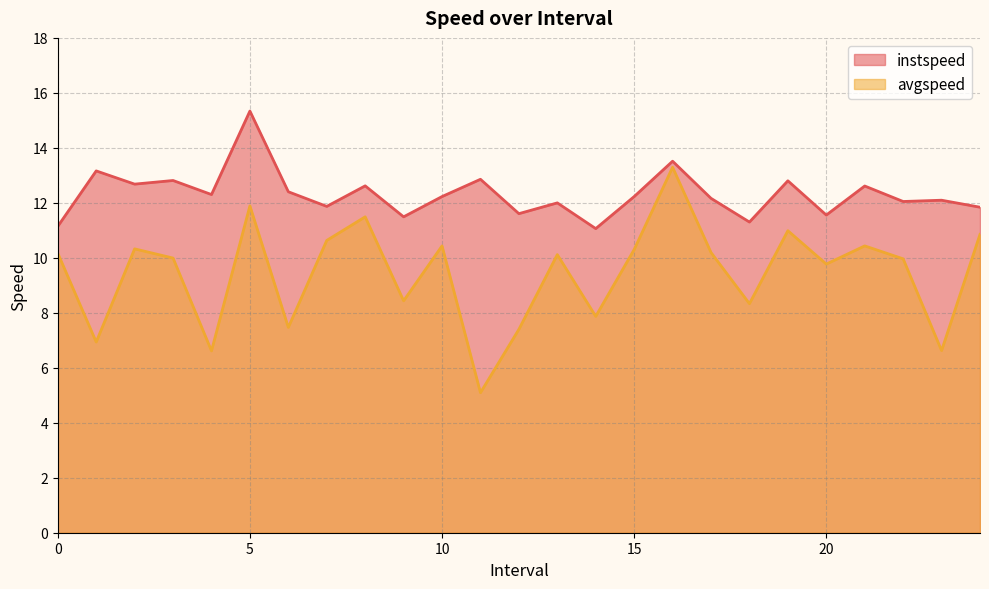

How many lines are shown in the chart?

2